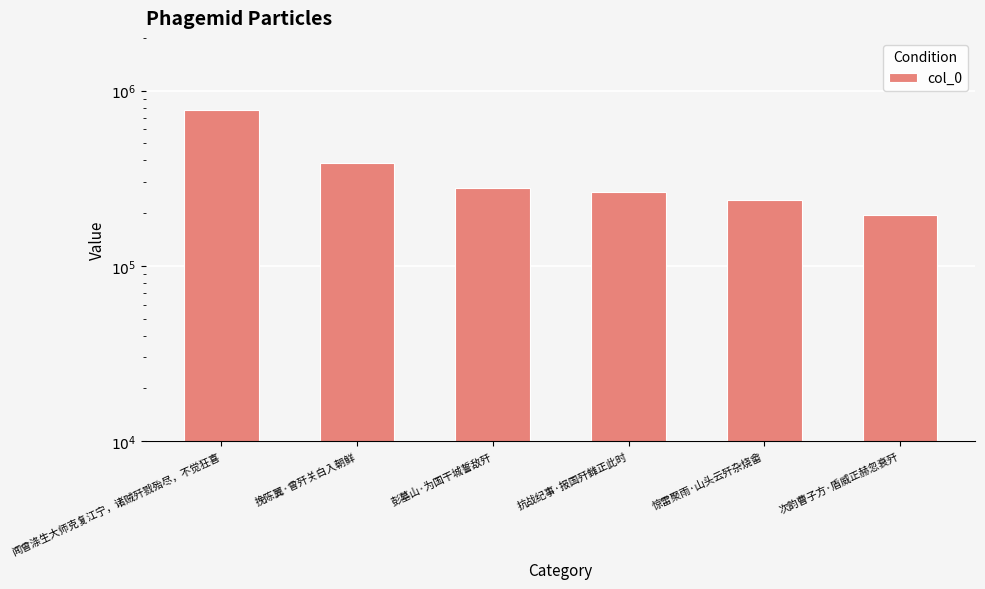

What value does the data have at 彭墓山·为国干城誓敌歼, to the nearest 50?

278550